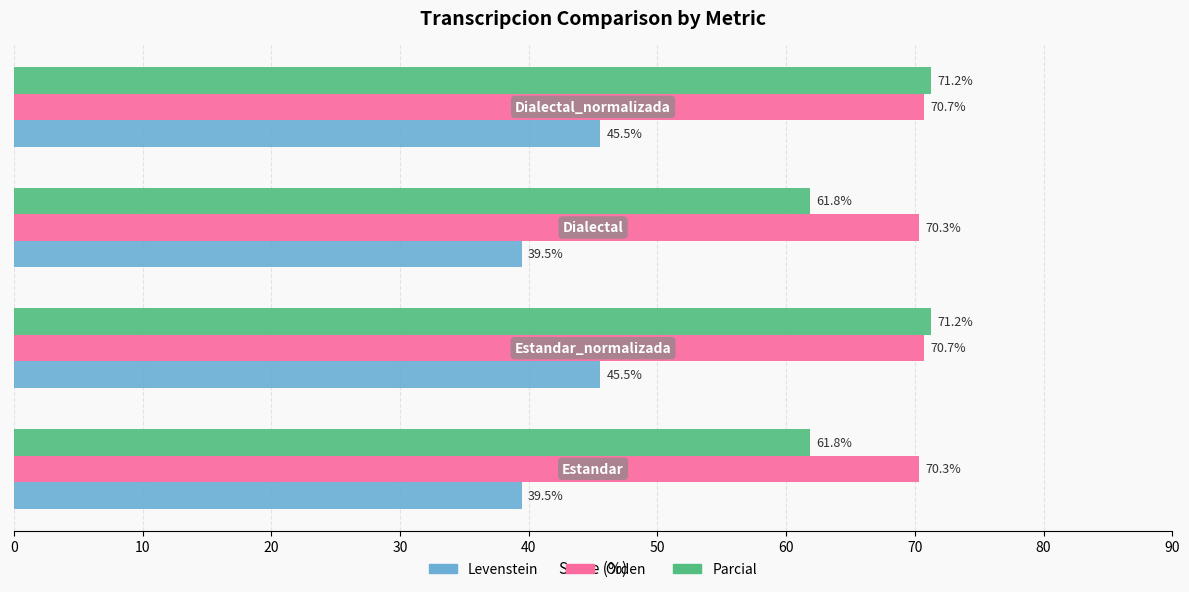

How many Orden values are between 70 and 71?

4